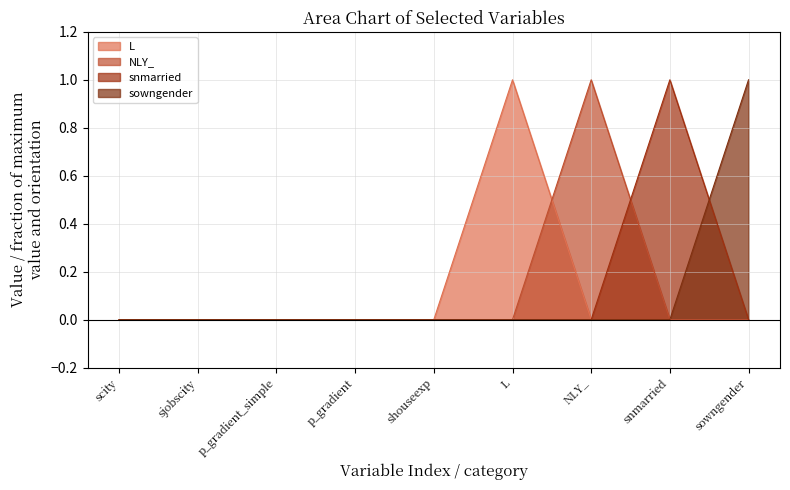

How many interior local peaks does the NLY_ series have?

1